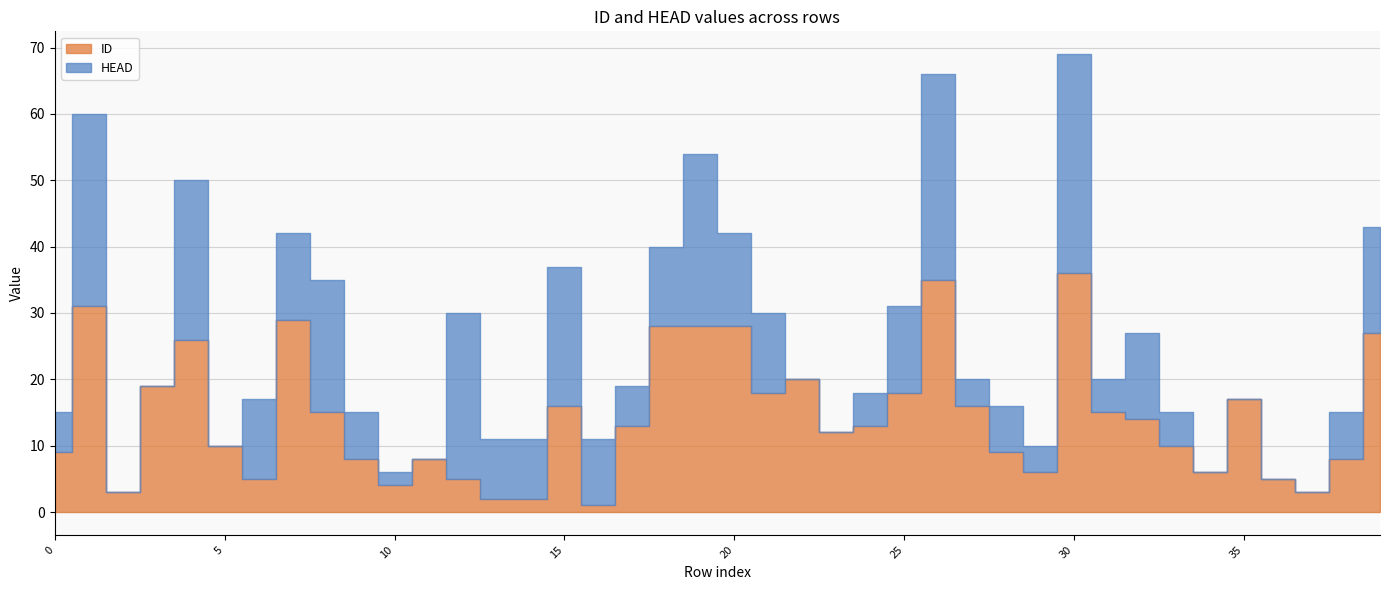

Which category has the highest value across all series?

30